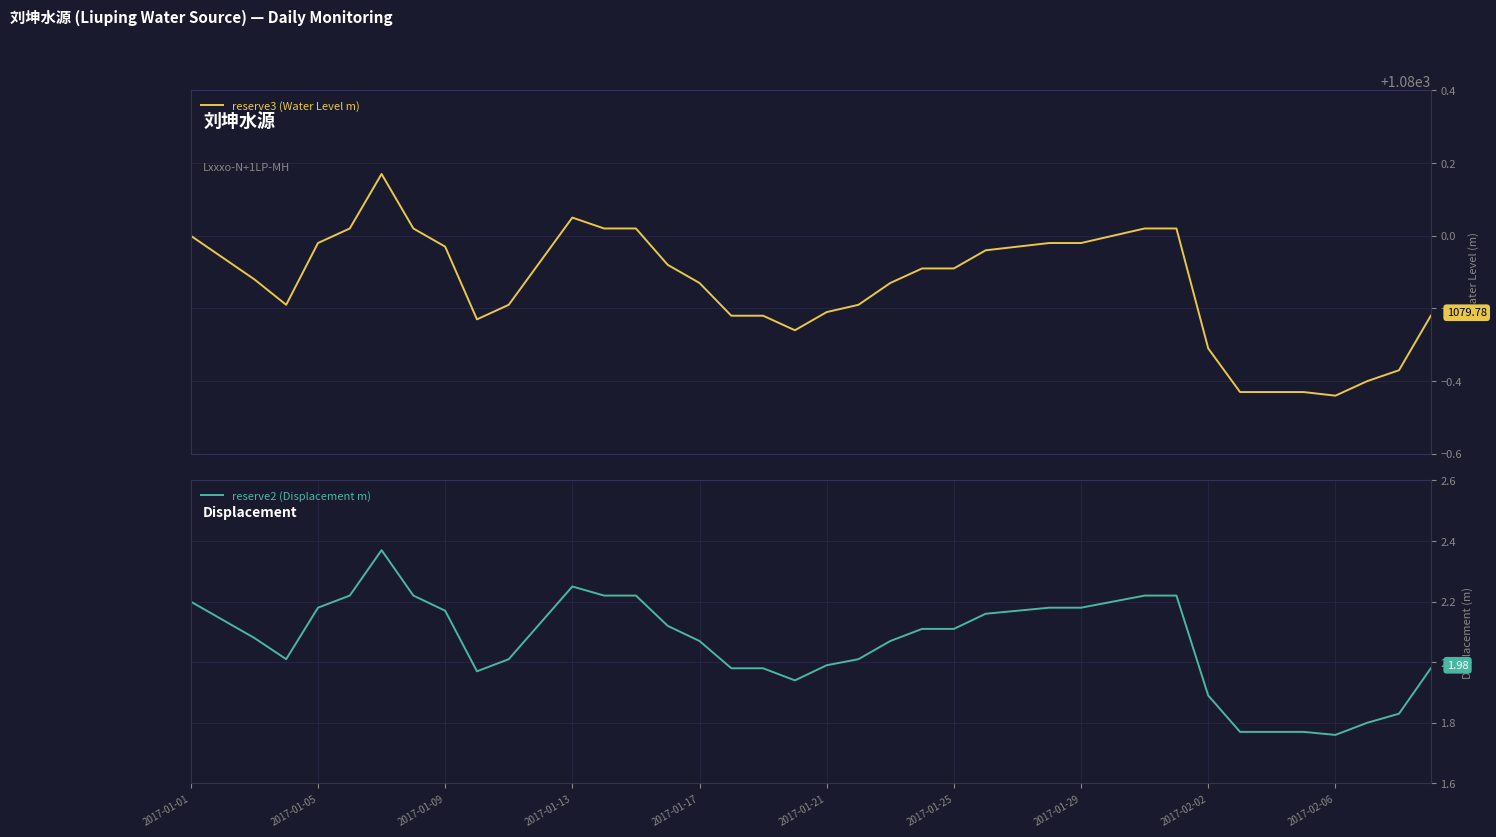

Which category has the lowest value across all series?

2017-02-06